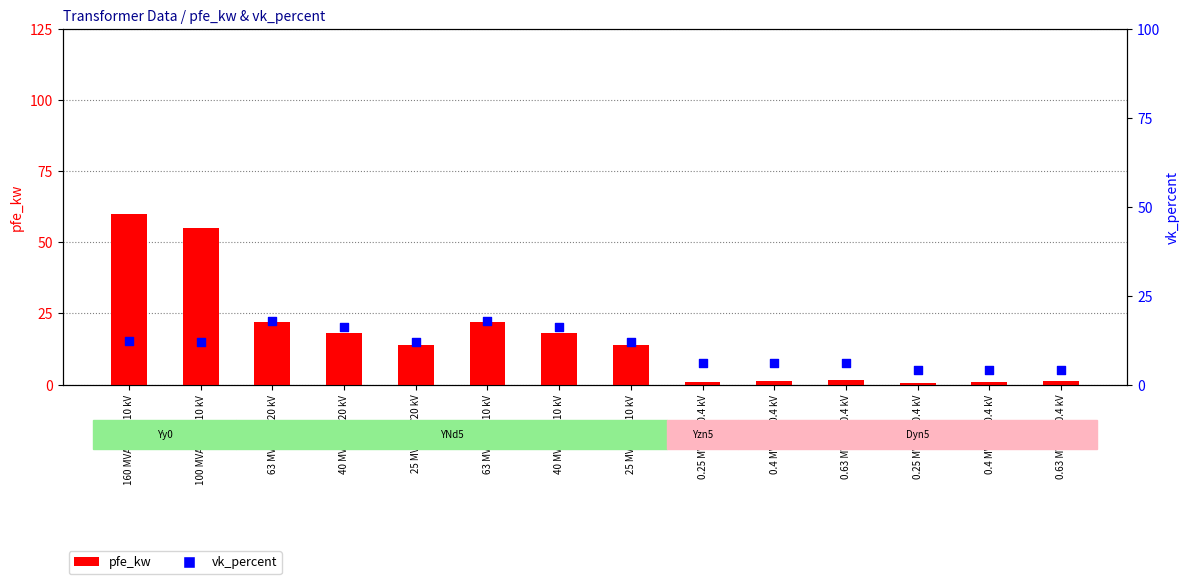

Is the value of vk_percent at 40 MVA 110/20 kV greater than the value of pfe_kw at 40 MVA 110/10 kV?

No